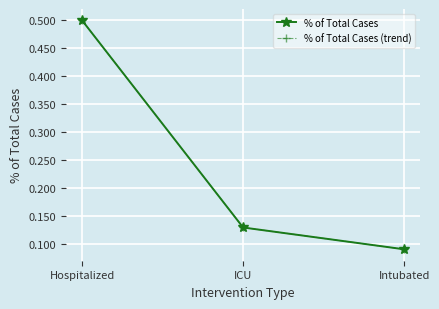

Does the chart have visible grid lines?

Yes